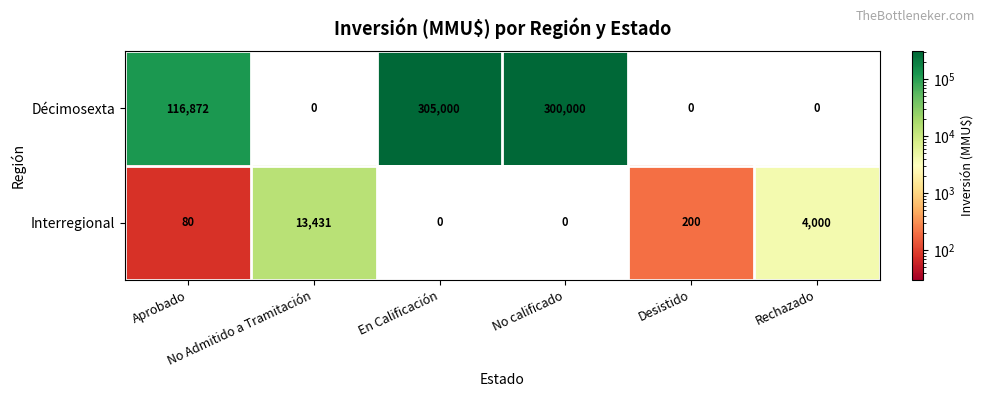

What is the difference between the second highest and second lowest values in the Interregional series?

4000